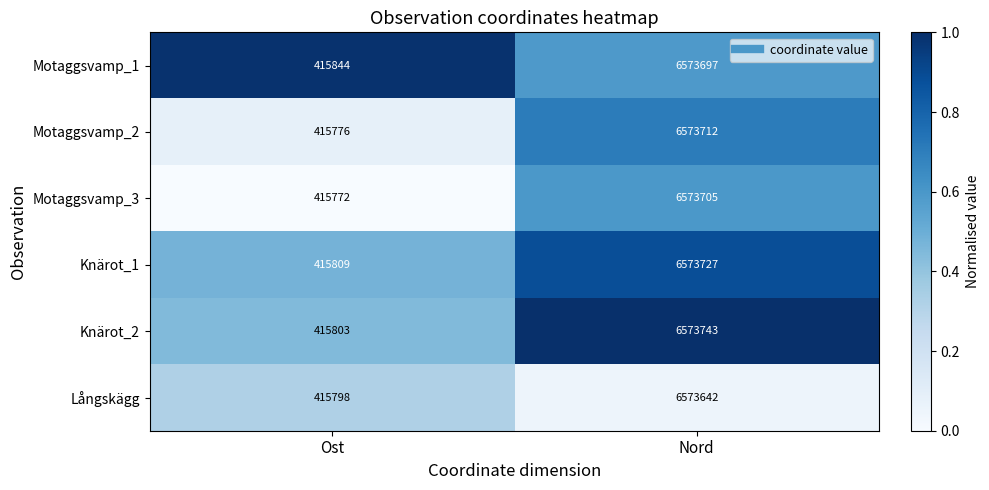

How many categories are shown in the chart?

2